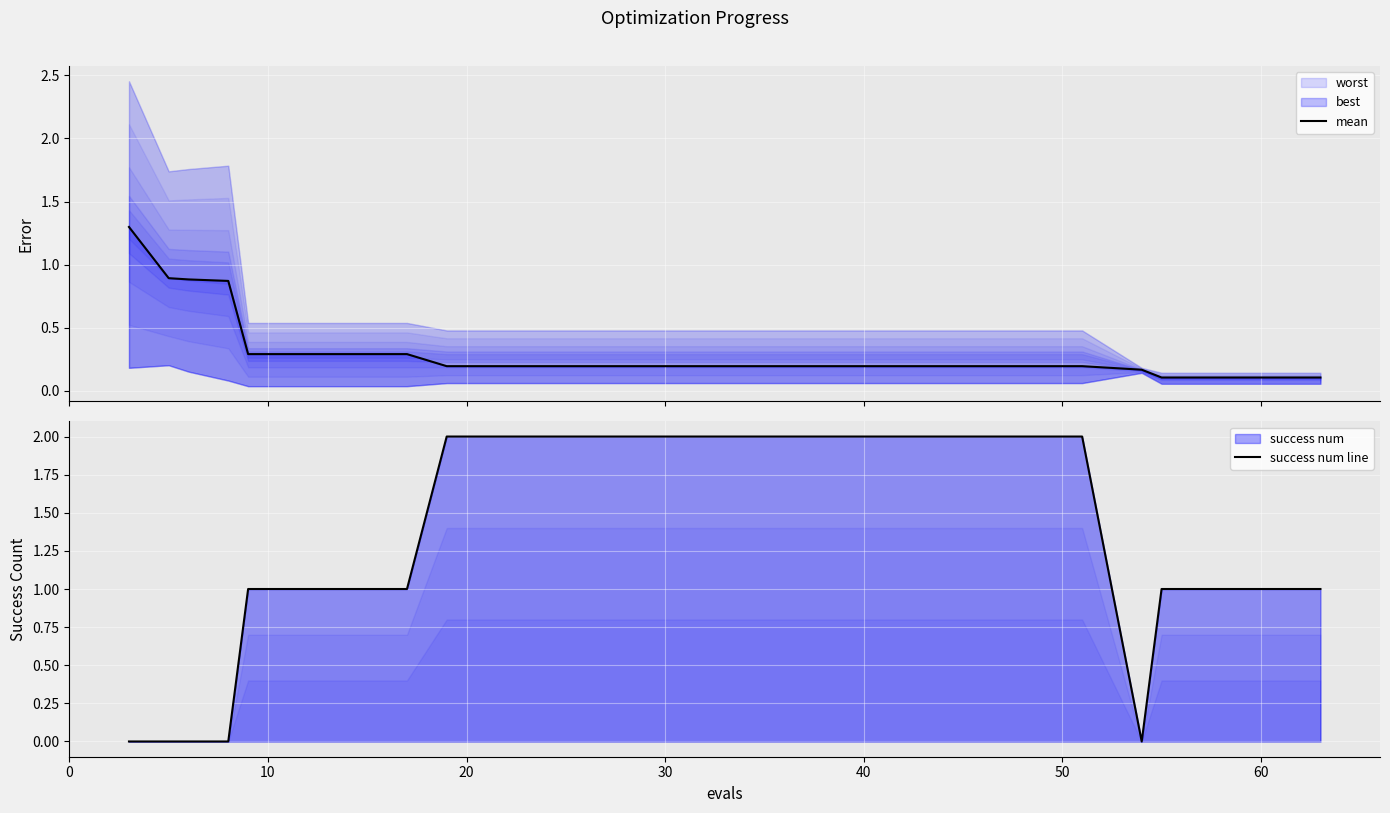

Reading left to right, extract all data points from this chart.

mean: 1.3	0.9	0.9	0.9	0.3	0.3	0.3	0.2	0.2	0.2	0.2	0.2	0.2	0.2	0.2	0.2	0.2	0.1	0.1	0.1
success num line: 0.0	0.0	0.0	0.0	1.0	1.0	1.0	2.0	2.0	2.0	2.0	2.0	2.0	2.0	2.0	2.0	0.0	1.0	1.0	1.0